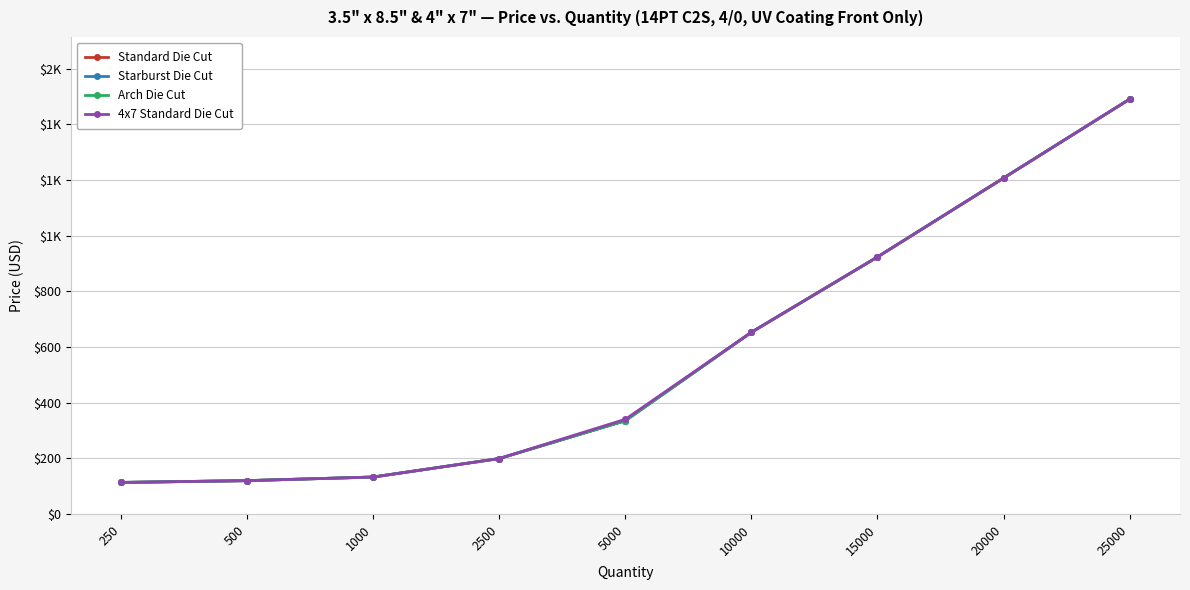

Does the chart have visible grid lines?

Yes